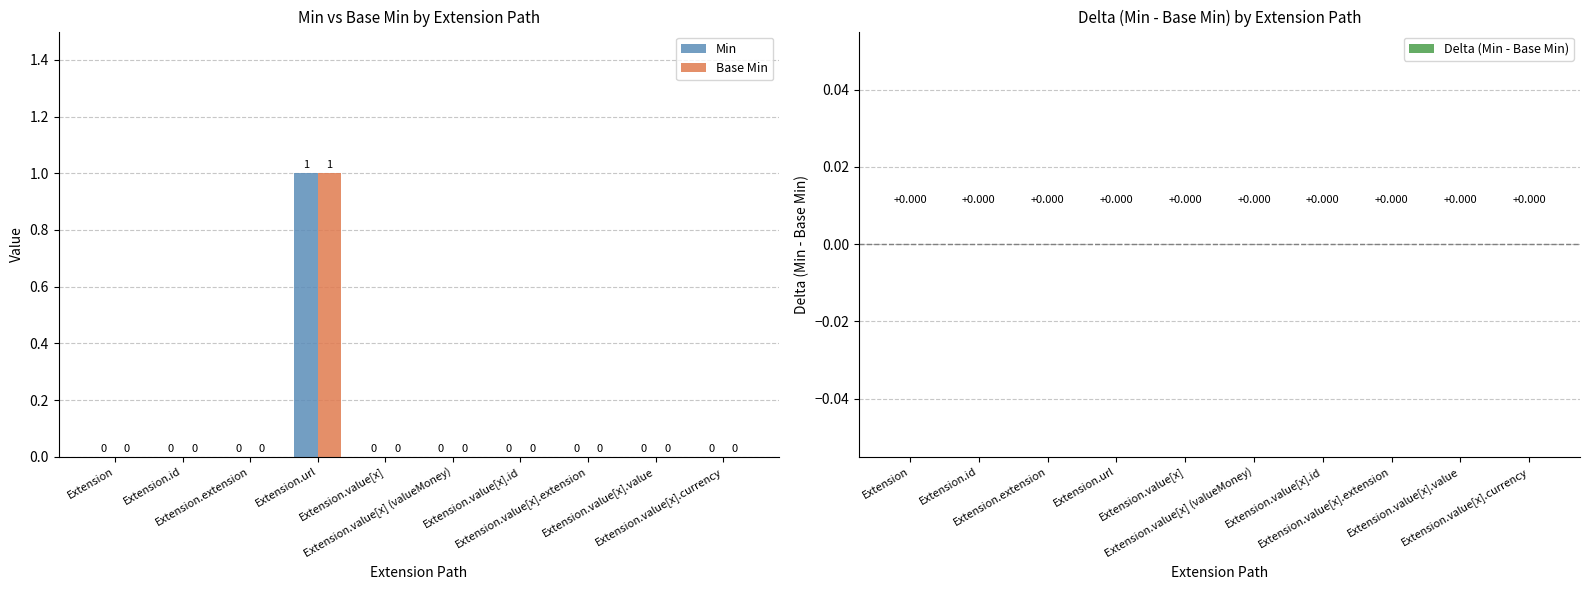

How many groups of bars are there?

10